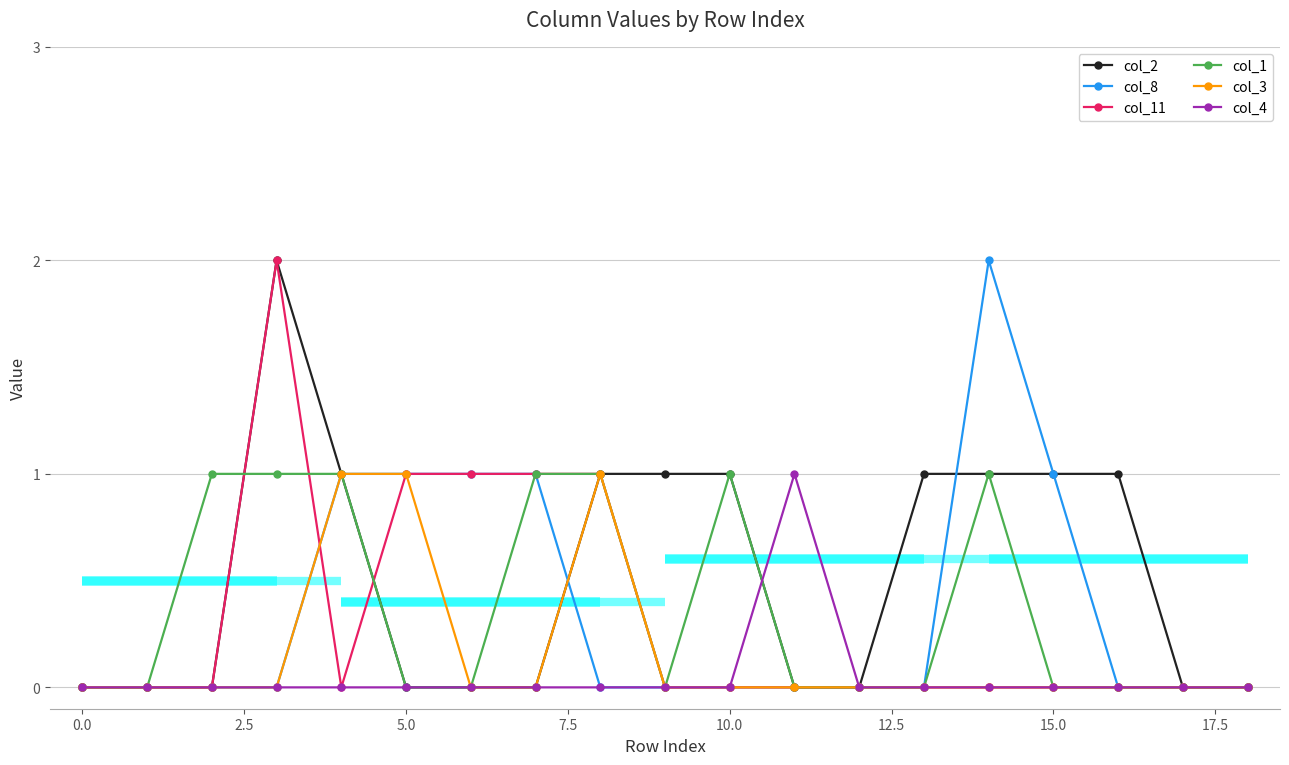

What position from the right is 14?

5